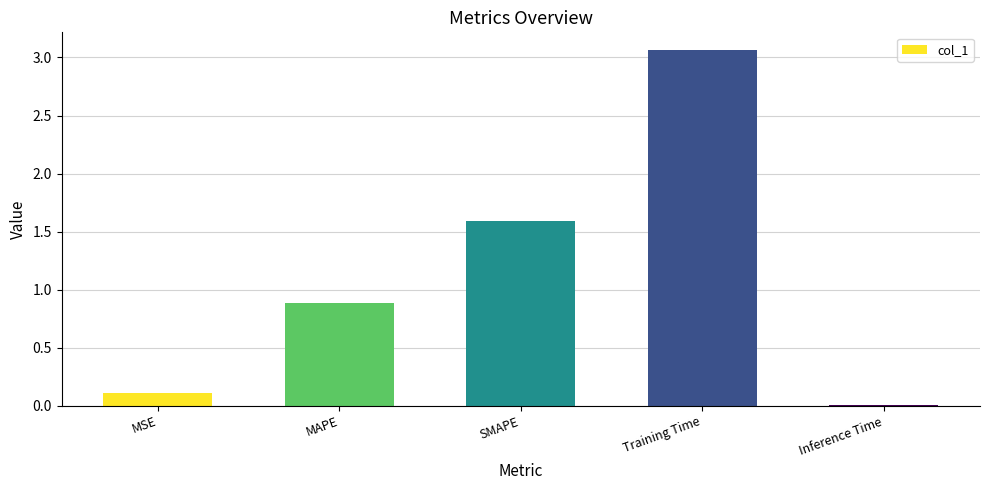

At which category does the chart reach its peak across all series?

Training Time